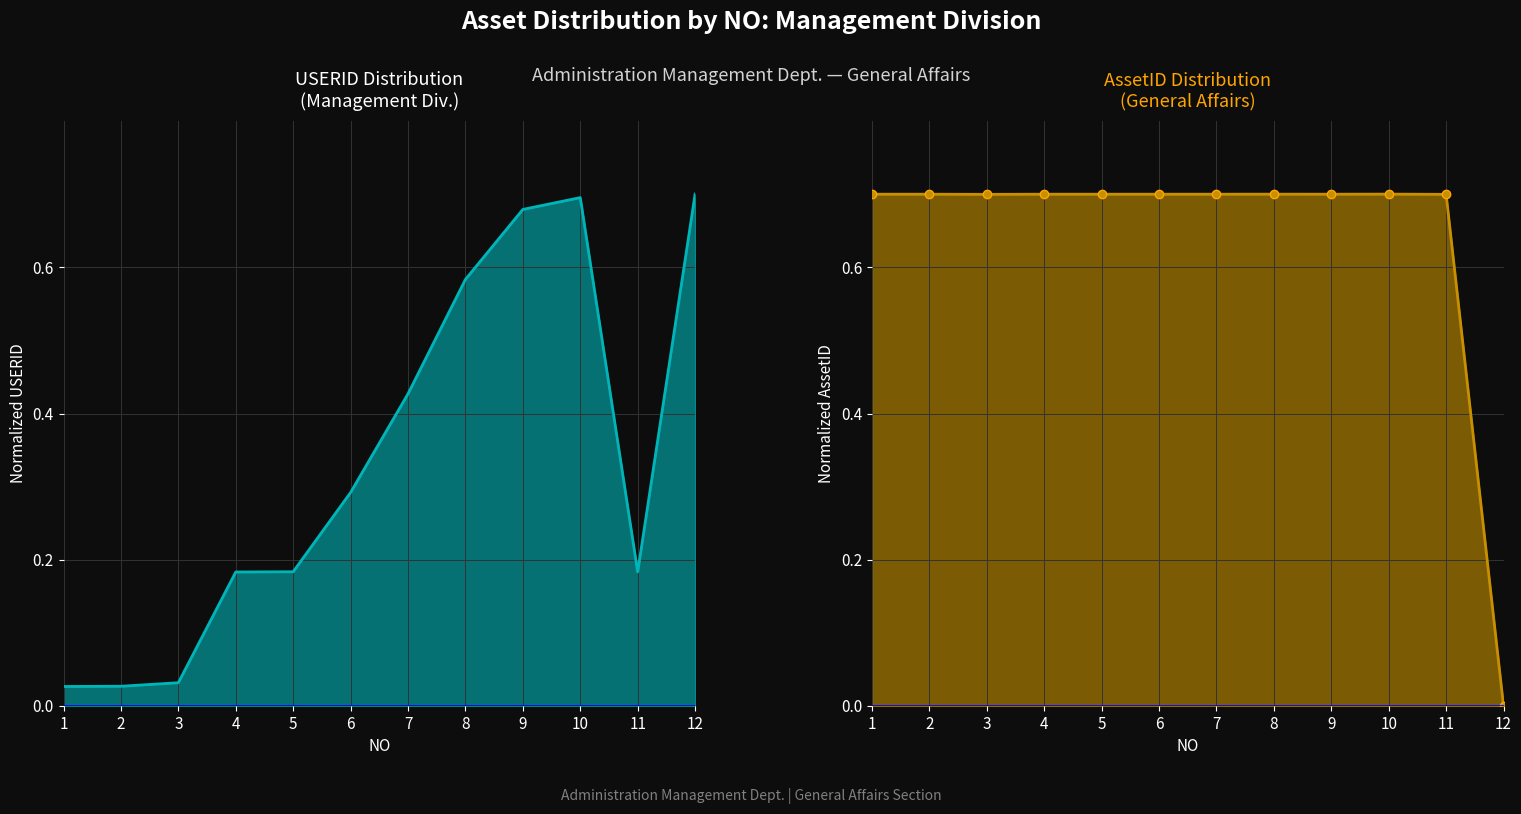

Which category has the highest value in the AssetID series?

10